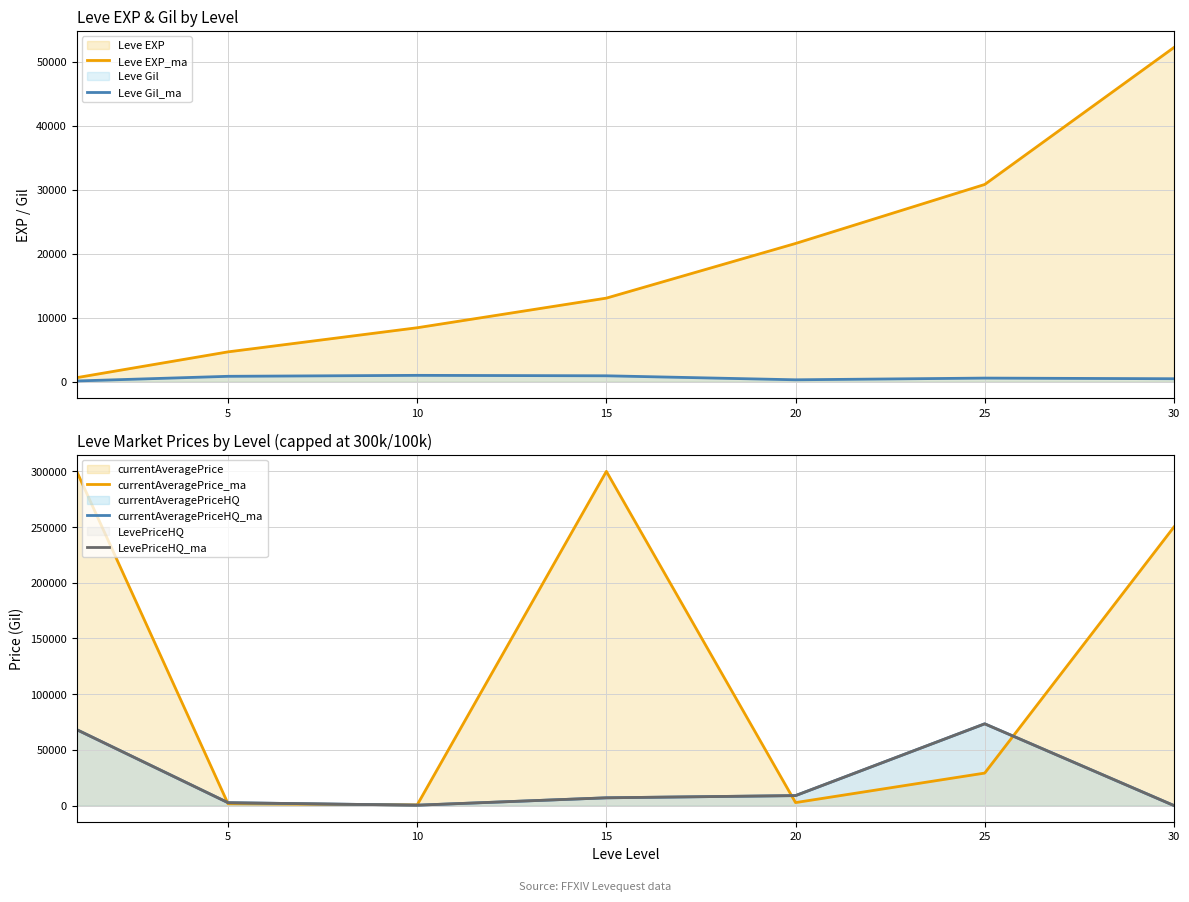

What is the difference between the maximum and second lowest values in the Leve Gil_ma series?

695